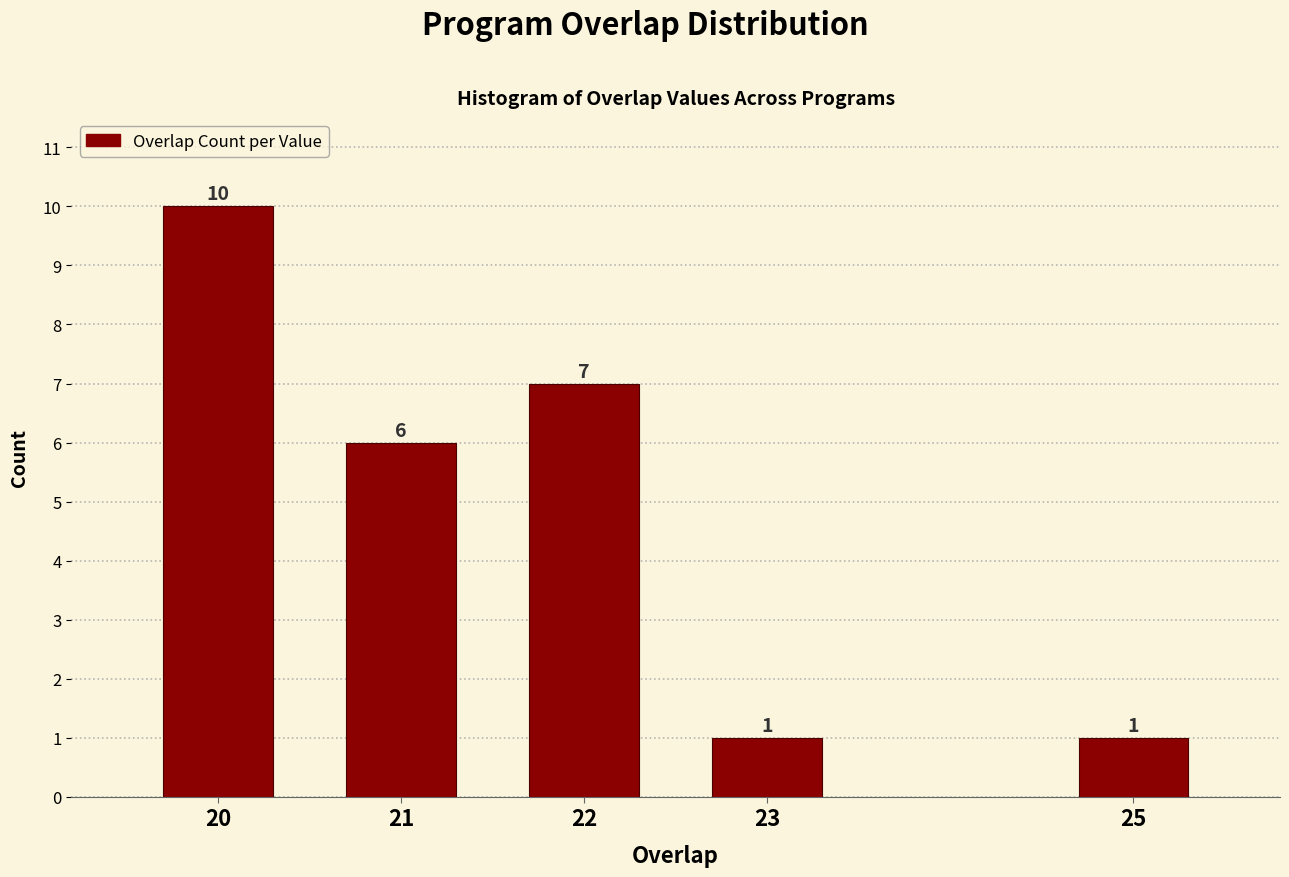

Reading left to right, what are all the values shown in this chart?

20=10	21=6	22=7	23=1	25=1